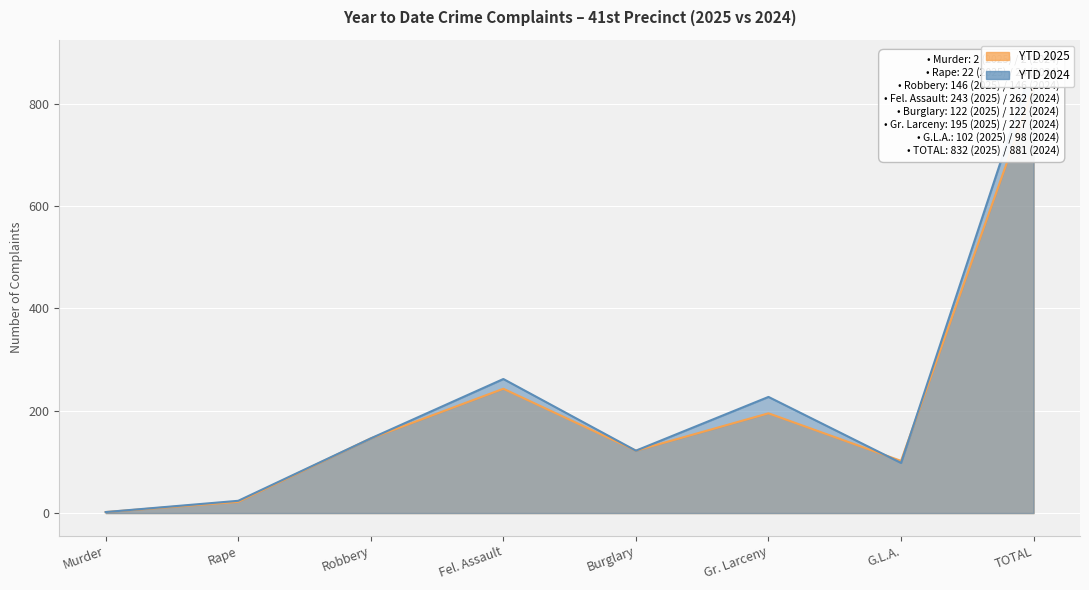

The YTD 2025 series shows 195 at Gr. Larceny. True or false?

True